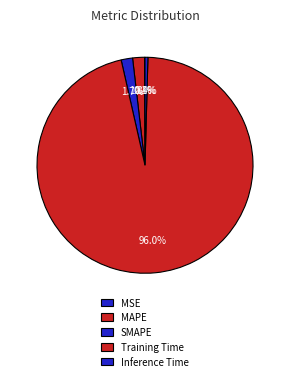

Count the number of slices in the pie.

5